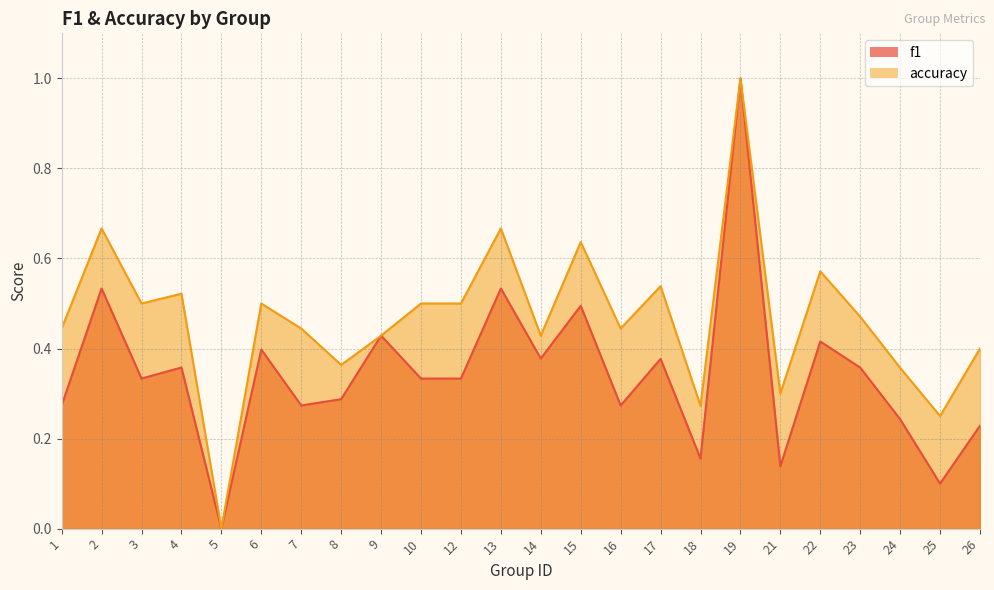

The value of f1 at 6 is 0.7. True or false?

False